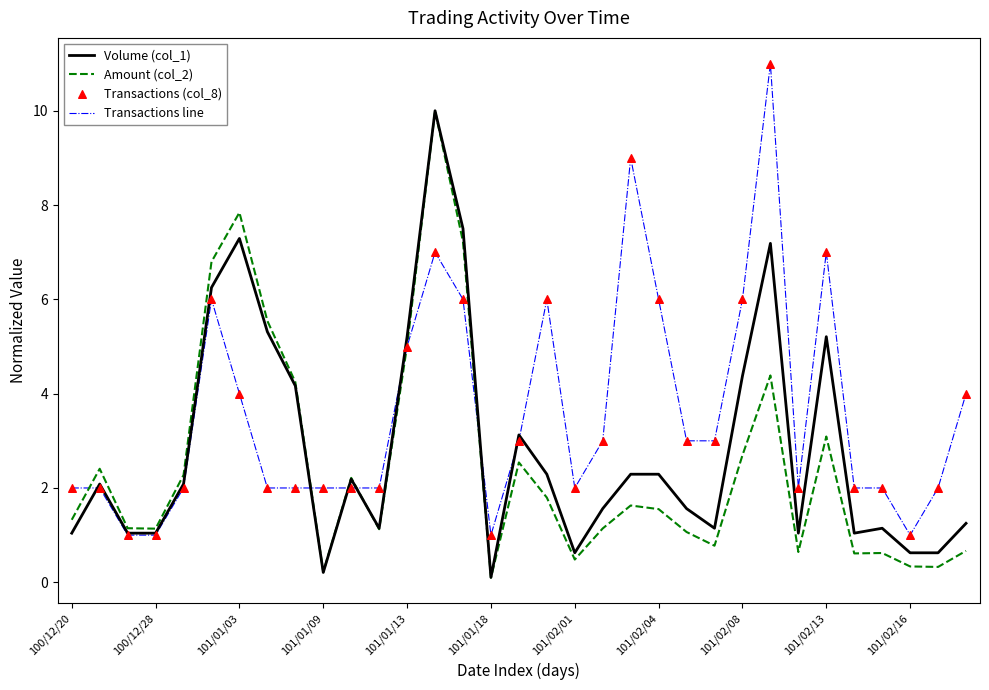

Which series has the largest total across all categories?

Transactions line